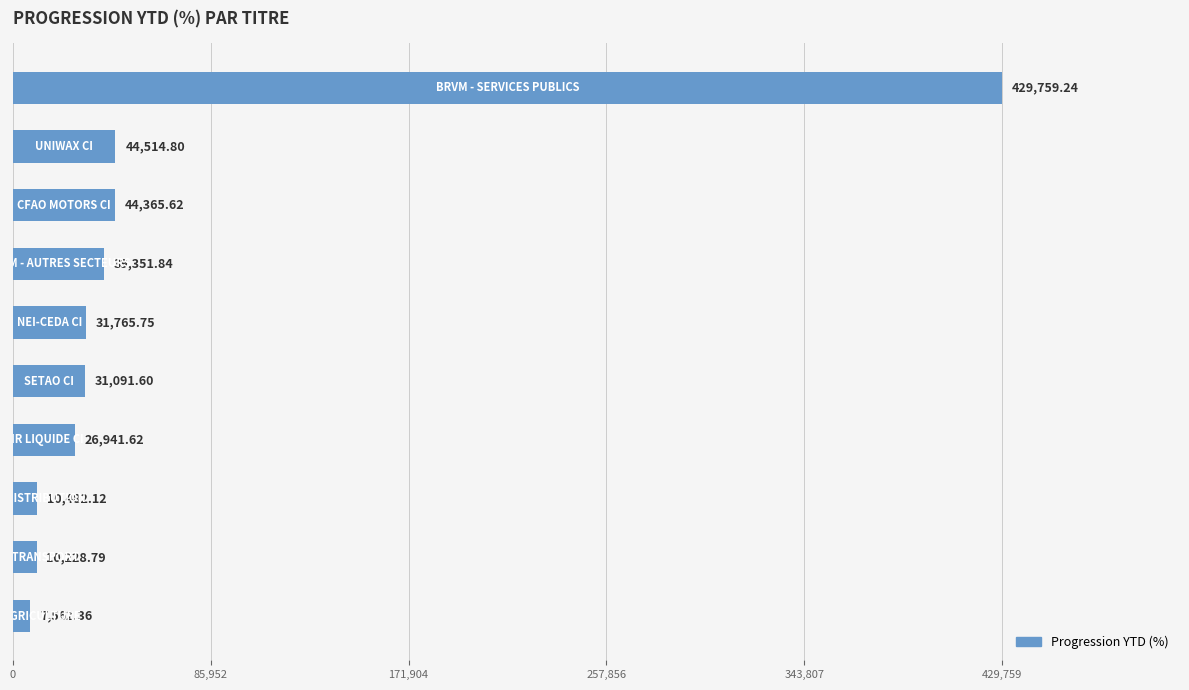

What is the difference between the second highest and second lowest values?

34286.0